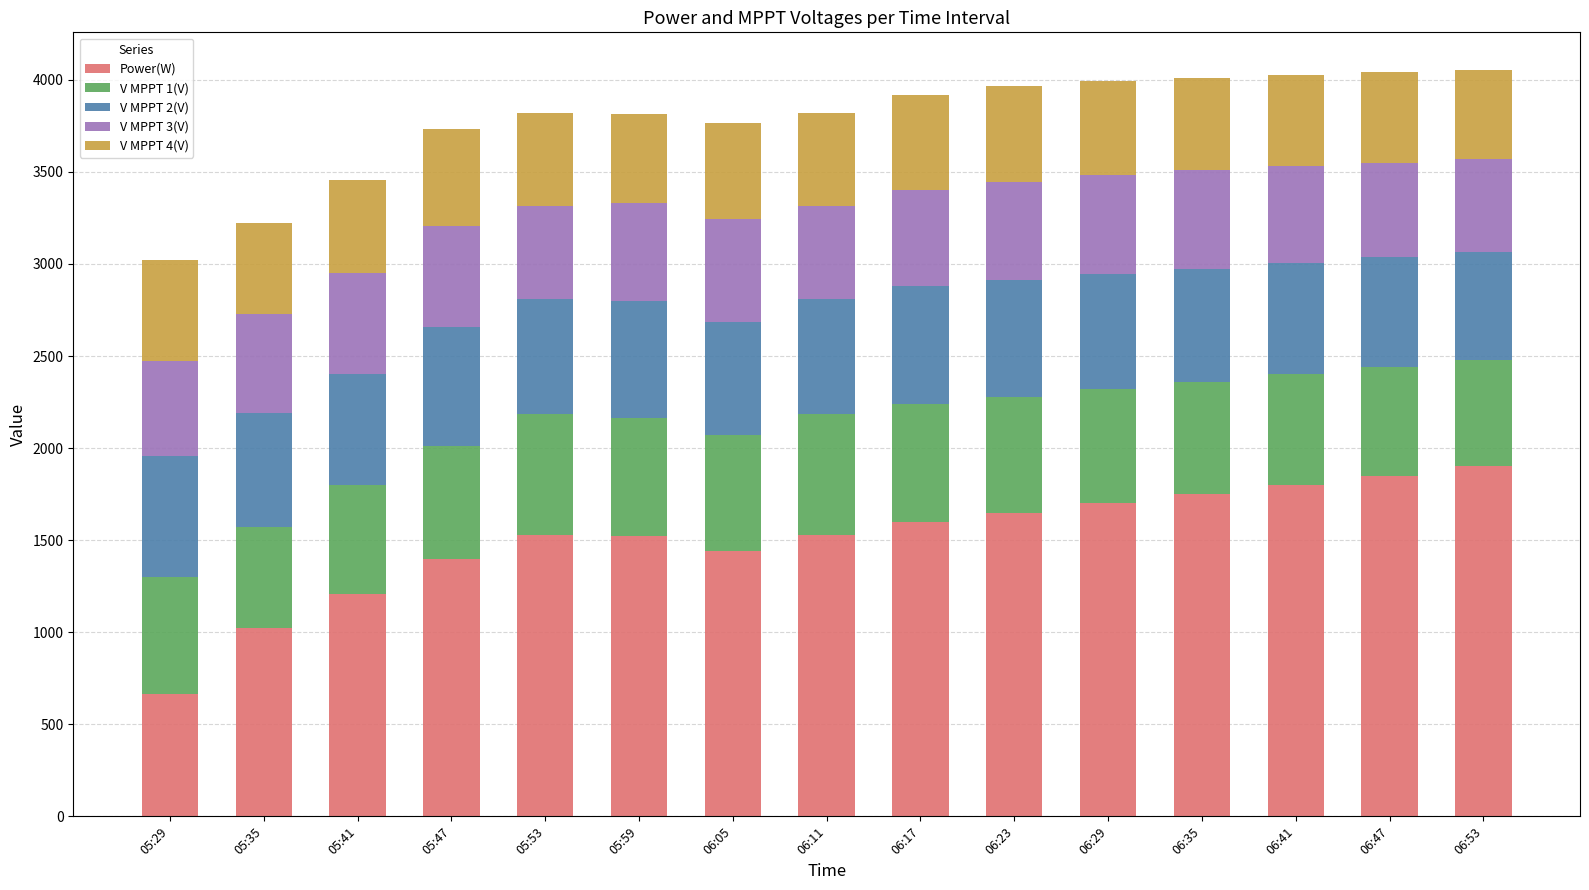

What is the total value across all series at 05:35?

3220.4